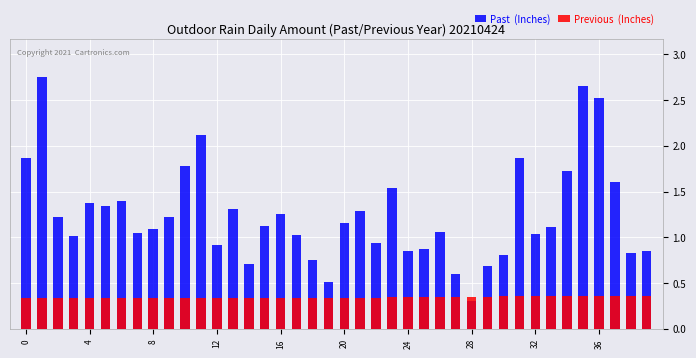

At 17, list the series in order from smallest to largest.

Previous  (Inches), Past  (Inches)